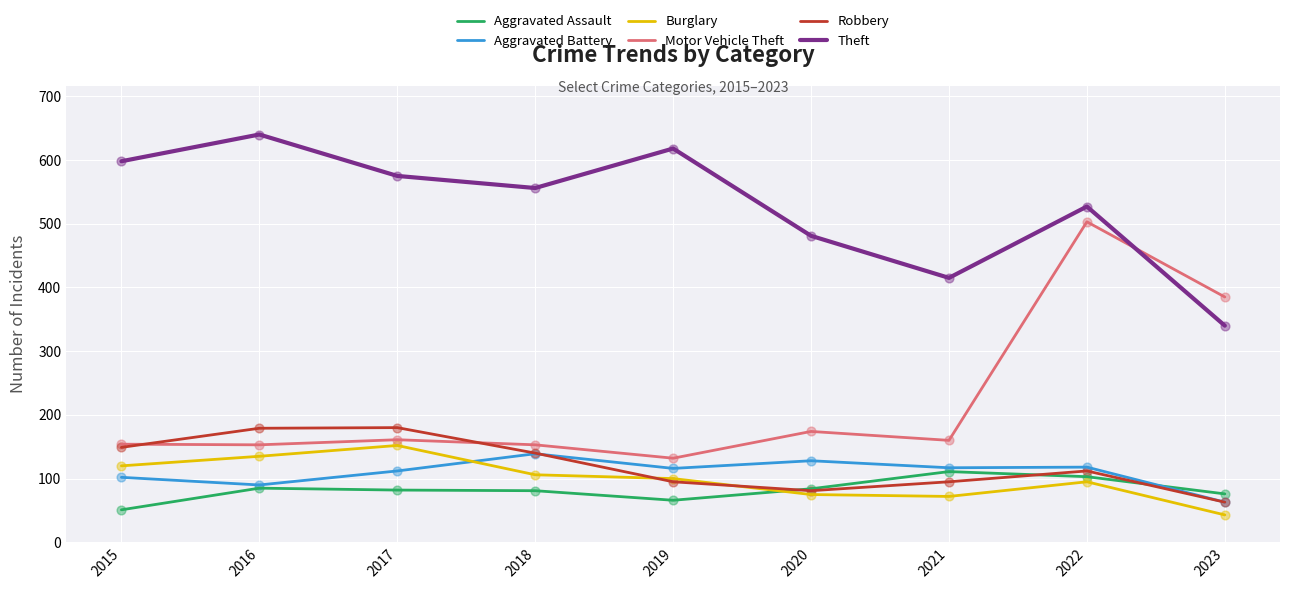

At how many categories does at least one series exceed 275?

9